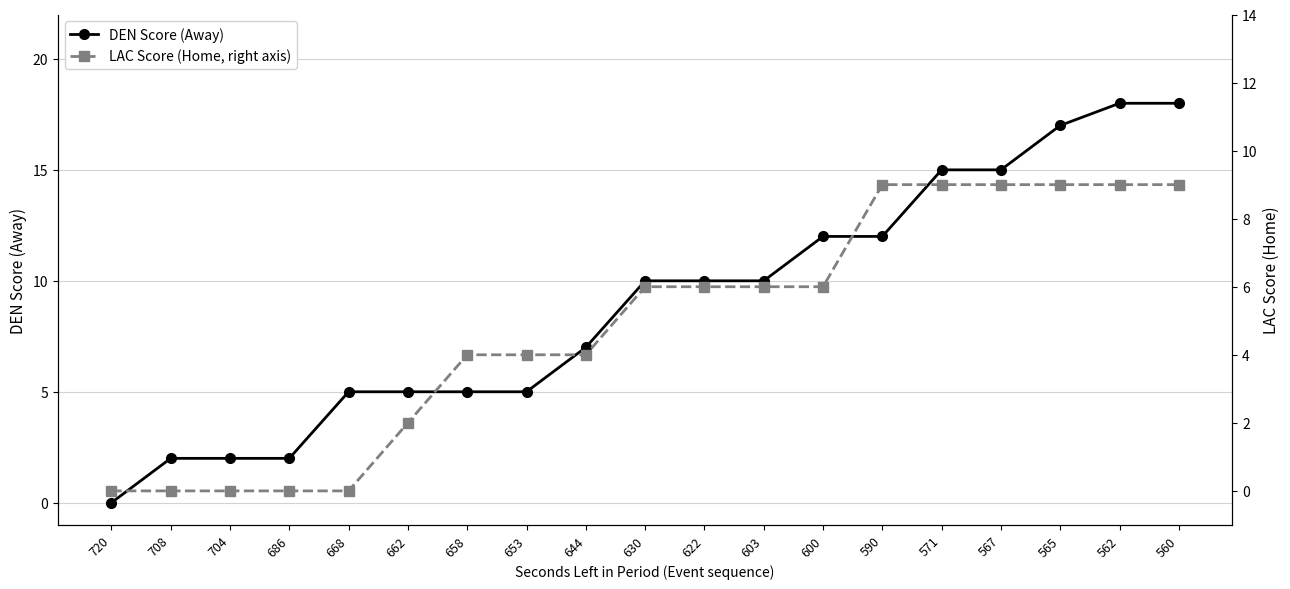

The value of LAC Score (Home, right axis) at 704 is -3. True or false?

False